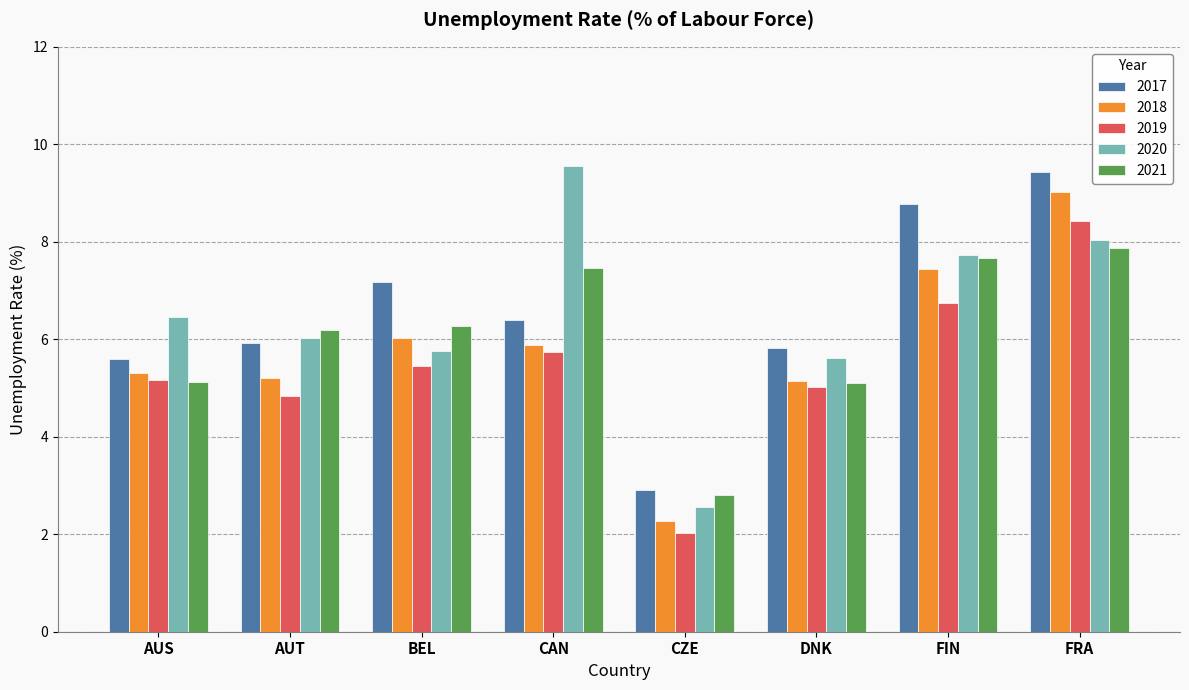

Rank the series by their maximum value, from highest to lowest.

2020, 2017, 2018, 2019, 2021